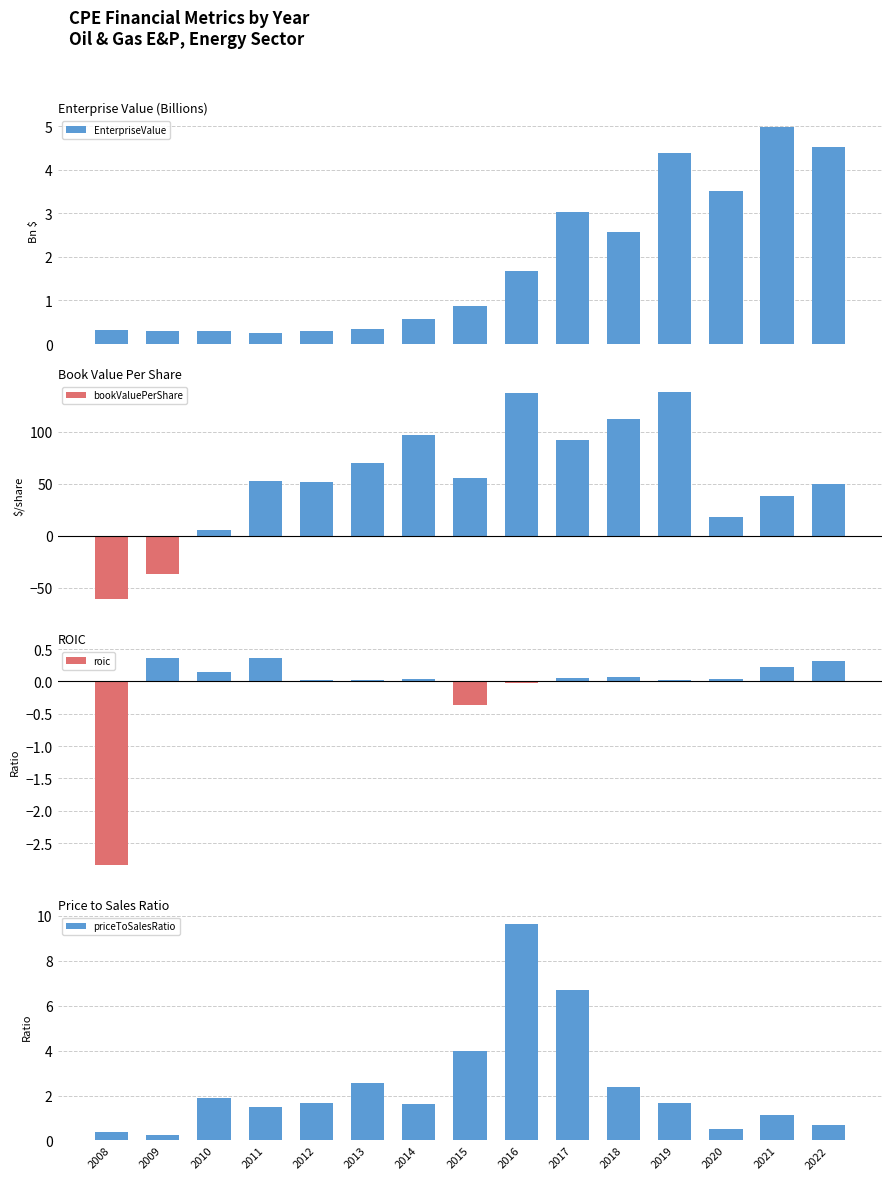

What is the value of the roic bar at the 14th from the left?

0.2